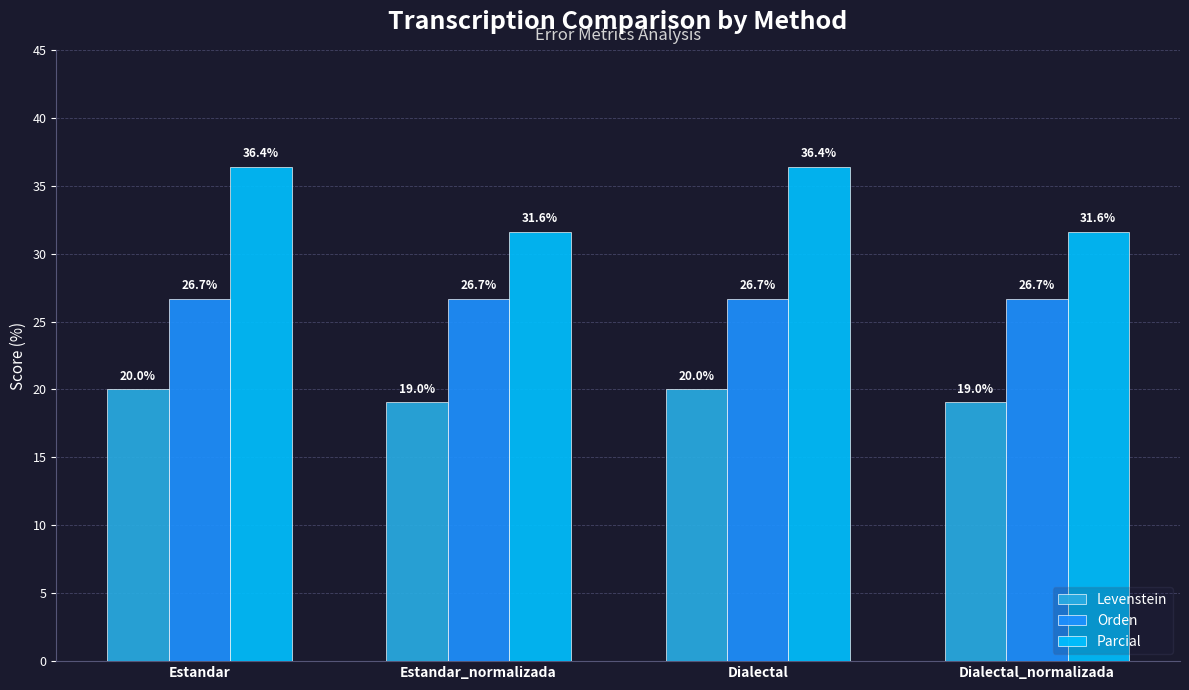

Does the chart contain stacked bars?

No